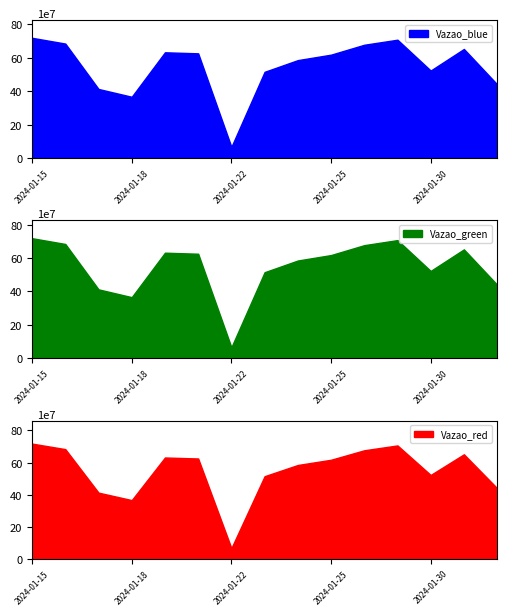

At how many categories does at least one series exceed 123483706?

14